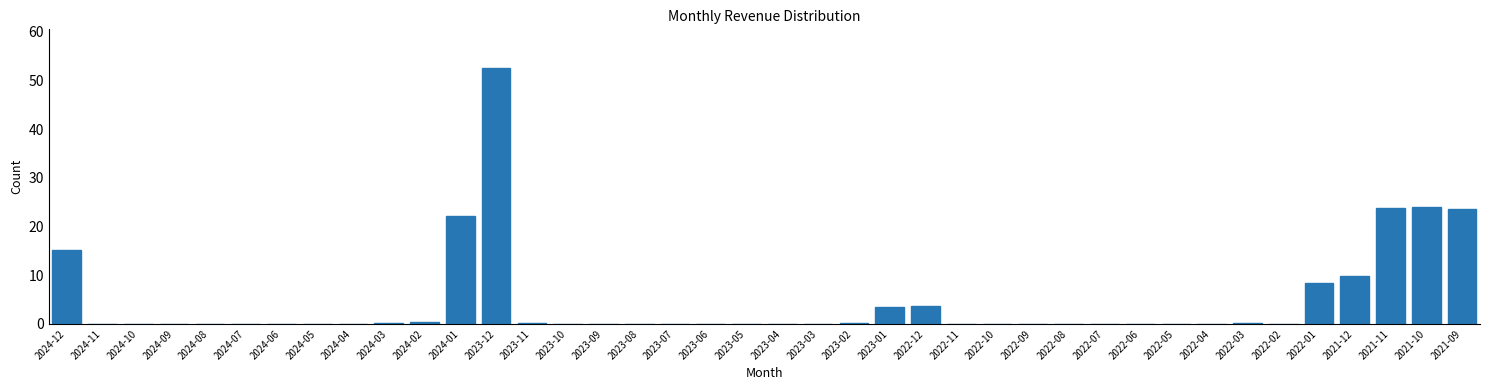

The chart shows a value of 0.0 at 2022-09. True or false?

True